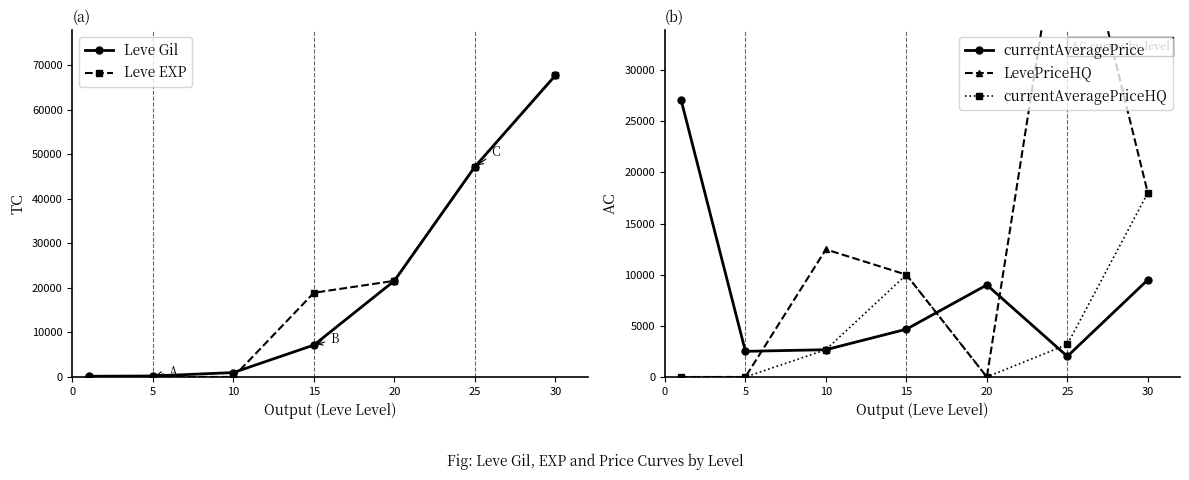

What is the greatest value displayed?

67730